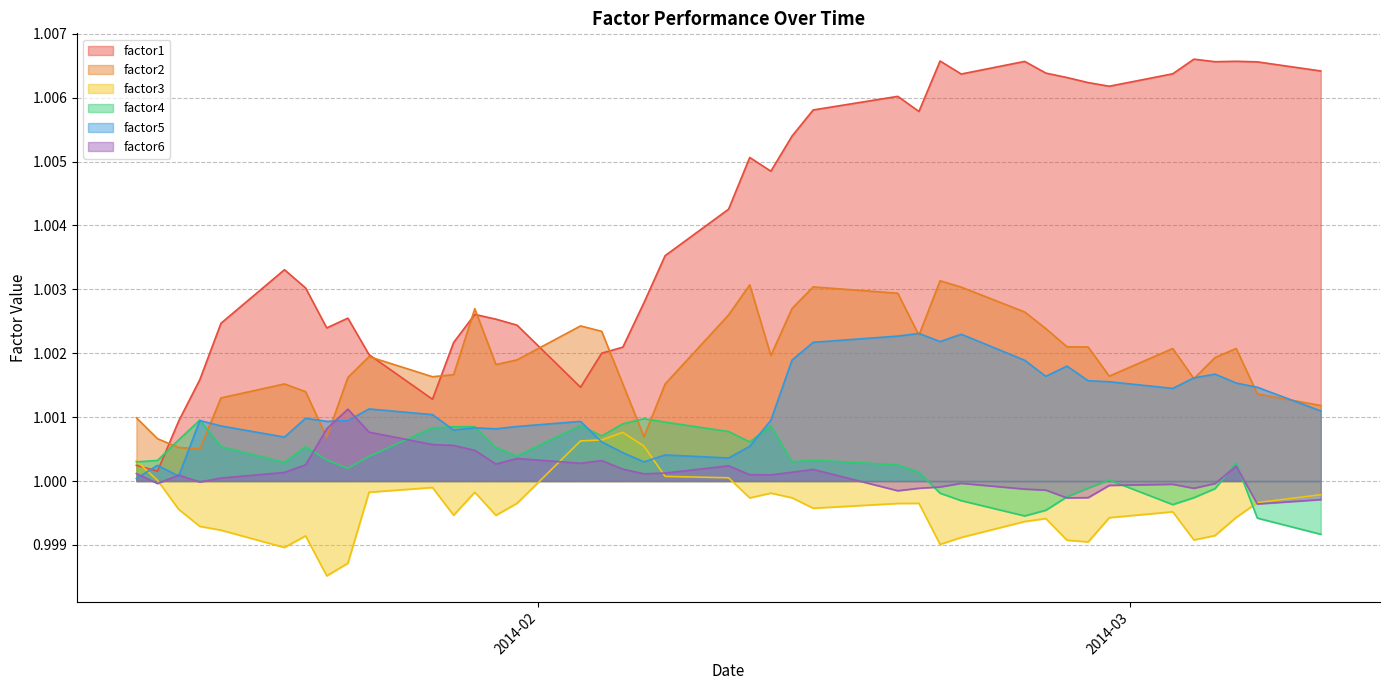

Which series has the largest range (max minus min)?

factor1